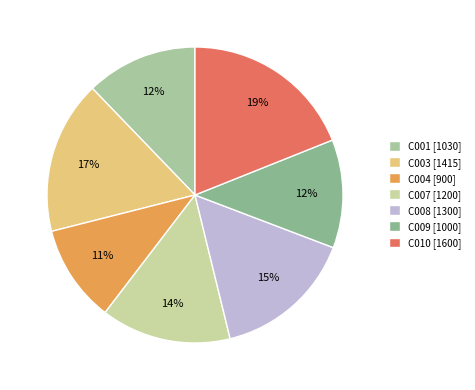

What percentage is NOT represented by C008?

84.6%